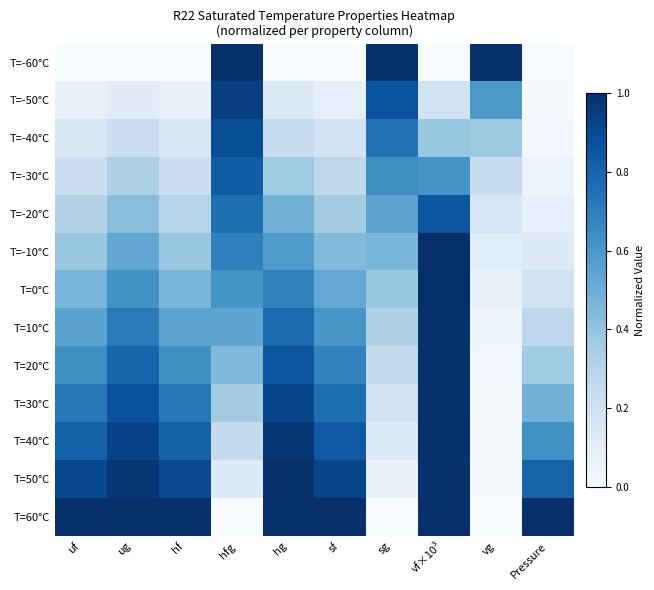

Reading right to left, extract all data points from this chart.

T=-60°C: Pressure=0.0	vg=1.0	vf×10³=0.0	sg=1.0	sf=0.0	hg=0.0	hfg=1.0	hf=0.0	ug=0.0	uf=0.0
T=-50°C: Pressure=0.0	vg=0.6	vf×10³=0.2	sg=0.9	sf=0.1	hg=0.1	hfg=0.9	hf=0.1	ug=0.1	uf=0.1
T=-40°C: Pressure=0.0	vg=0.4	vf×10³=0.4	sg=0.7	sf=0.2	hg=0.2	hfg=0.9	hf=0.1	ug=0.2	uf=0.2
T=-30°C: Pressure=0.1	vg=0.2	vf×10³=0.6	sg=0.6	sf=0.3	hg=0.4	hfg=0.8	hf=0.2	ug=0.3	uf=0.2
T=-20°C: Pressure=0.1	vg=0.2	vf×10³=0.8	sg=0.5	sf=0.4	hg=0.5	hfg=0.8	hf=0.3	ug=0.4	uf=0.3
T=-10°C: Pressure=0.1	vg=0.1	vf×10³=1.0	sg=0.5	sf=0.4	hg=0.6	hfg=0.7	hf=0.4	ug=0.5	uf=0.4
T=0°C: Pressure=0.2	vg=0.1	vf×10³=1.0	sg=0.4	sf=0.5	hg=0.7	hfg=0.6	hf=0.5	ug=0.6	uf=0.5
T=10°C: Pressure=0.3	vg=0.0	vf×10³=1.0	sg=0.3	sf=0.6	hg=0.8	hfg=0.5	hf=0.5	ug=0.7	uf=0.6
T=20°C: Pressure=0.4	vg=0.0	vf×10³=1.0	sg=0.3	sf=0.7	hg=0.9	hfg=0.5	hf=0.6	ug=0.8	uf=0.6
T=30°C: Pressure=0.5	vg=0.0	vf×10³=1.0	sg=0.2	sf=0.8	hg=0.9	hfg=0.4	hf=0.7	ug=0.9	uf=0.7
T=40°C: Pressure=0.6	vg=0.0	vf×10³=1.0	sg=0.1	sf=0.8	hg=1.0	hfg=0.3	hf=0.8	ug=0.9	uf=0.8
T=50°C: Pressure=0.8	vg=0.0	vf×10³=1.0	sg=0.1	sf=0.9	hg=1.0	hfg=0.1	hf=0.9	ug=1.0	uf=0.9
T=60°C: Pressure=1.0	vg=0.0	vf×10³=1.0	sg=0.0	sf=1.0	hg=1.0	hfg=0.0	hf=1.0	ug=1.0	uf=1.0